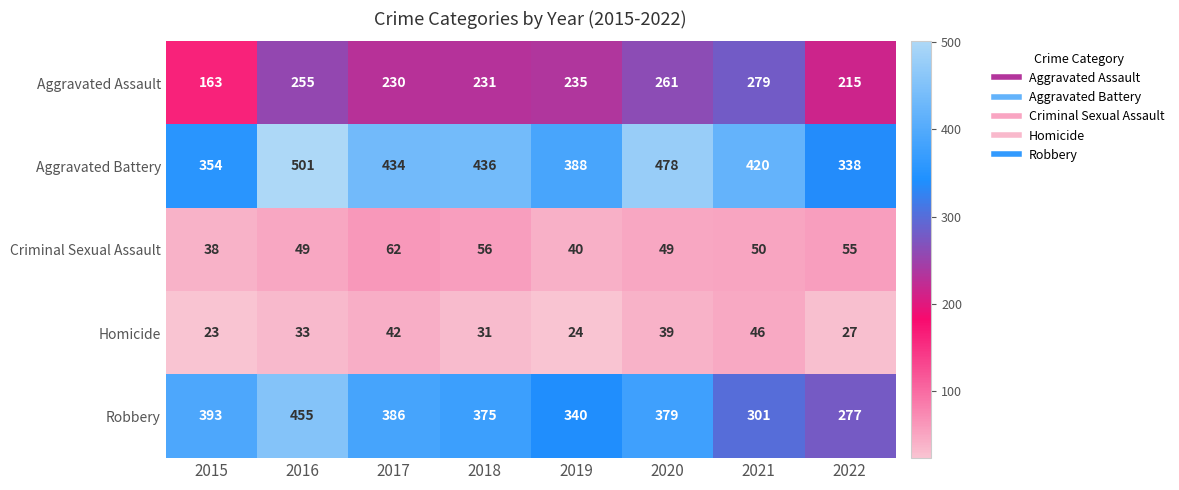

At which label is Robbery closest to 366?

2018